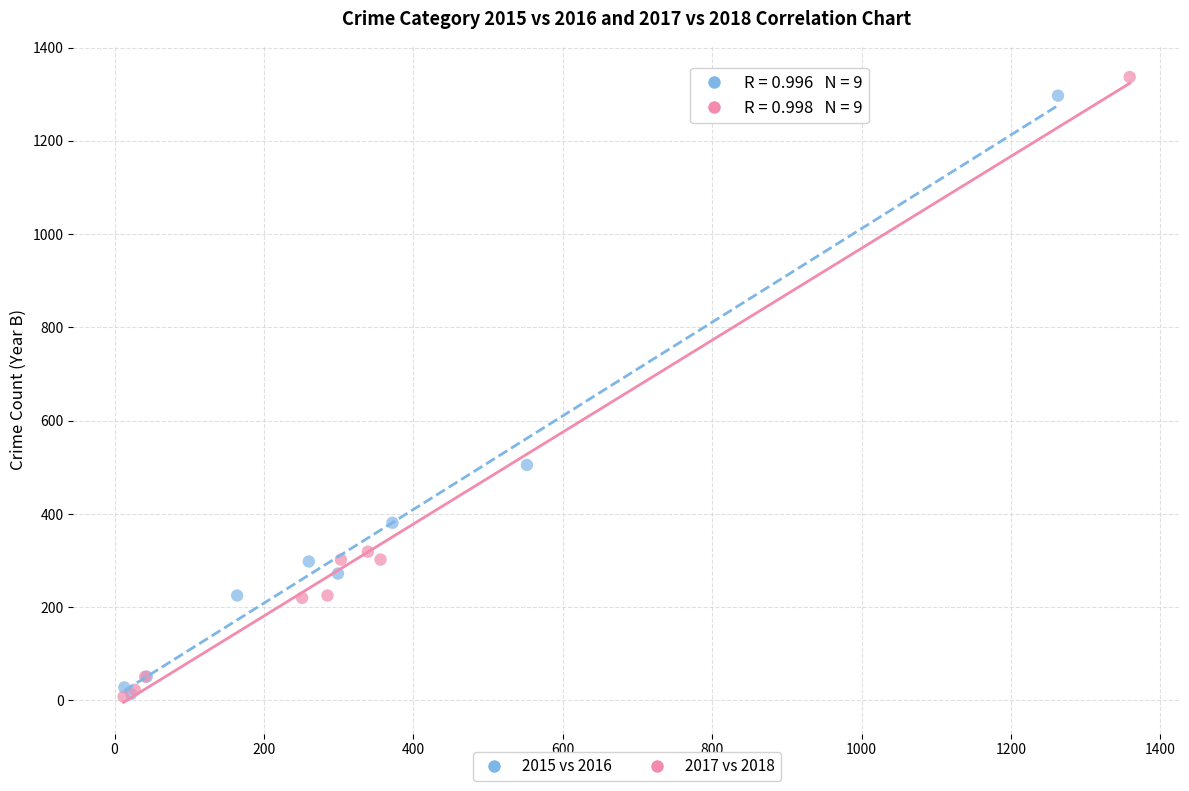

Which series has the largest Y range (max minus min)?

2017 vs 2018